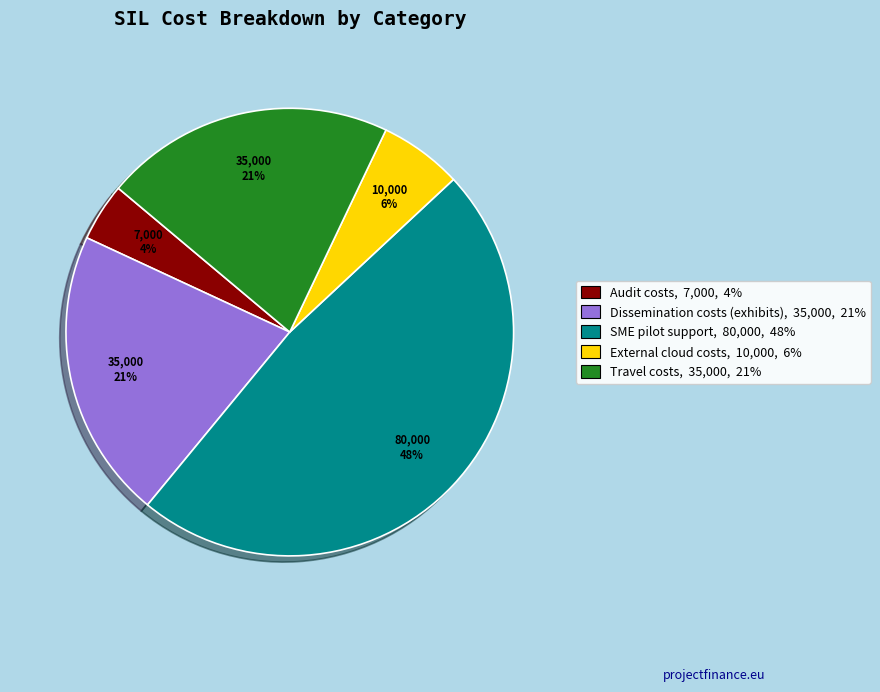

What is the largest slice in the pie chart?

SME pilot support